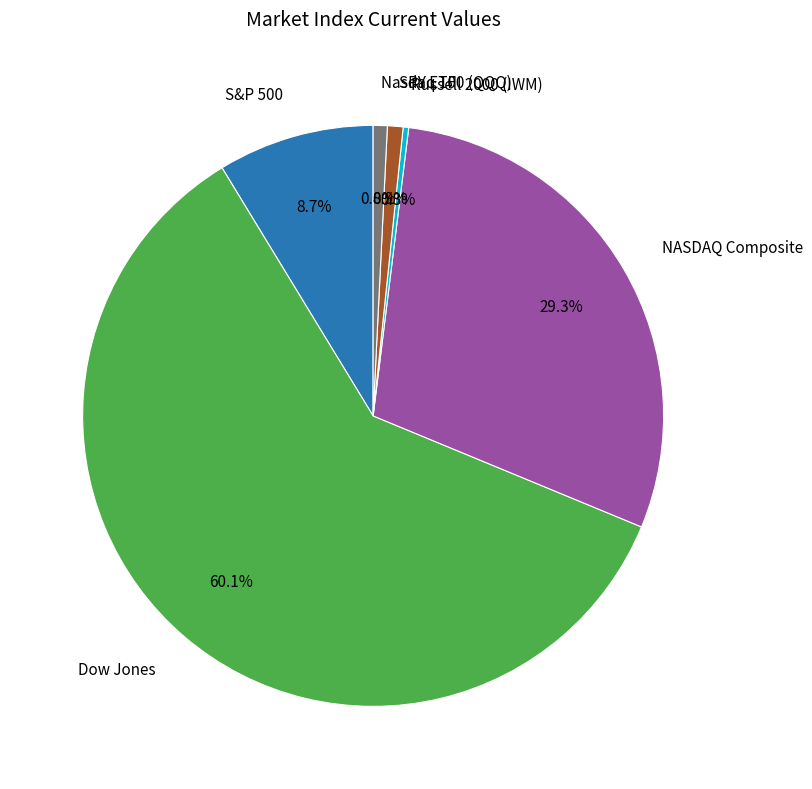

Is there a majority slice in this chart?

Yes